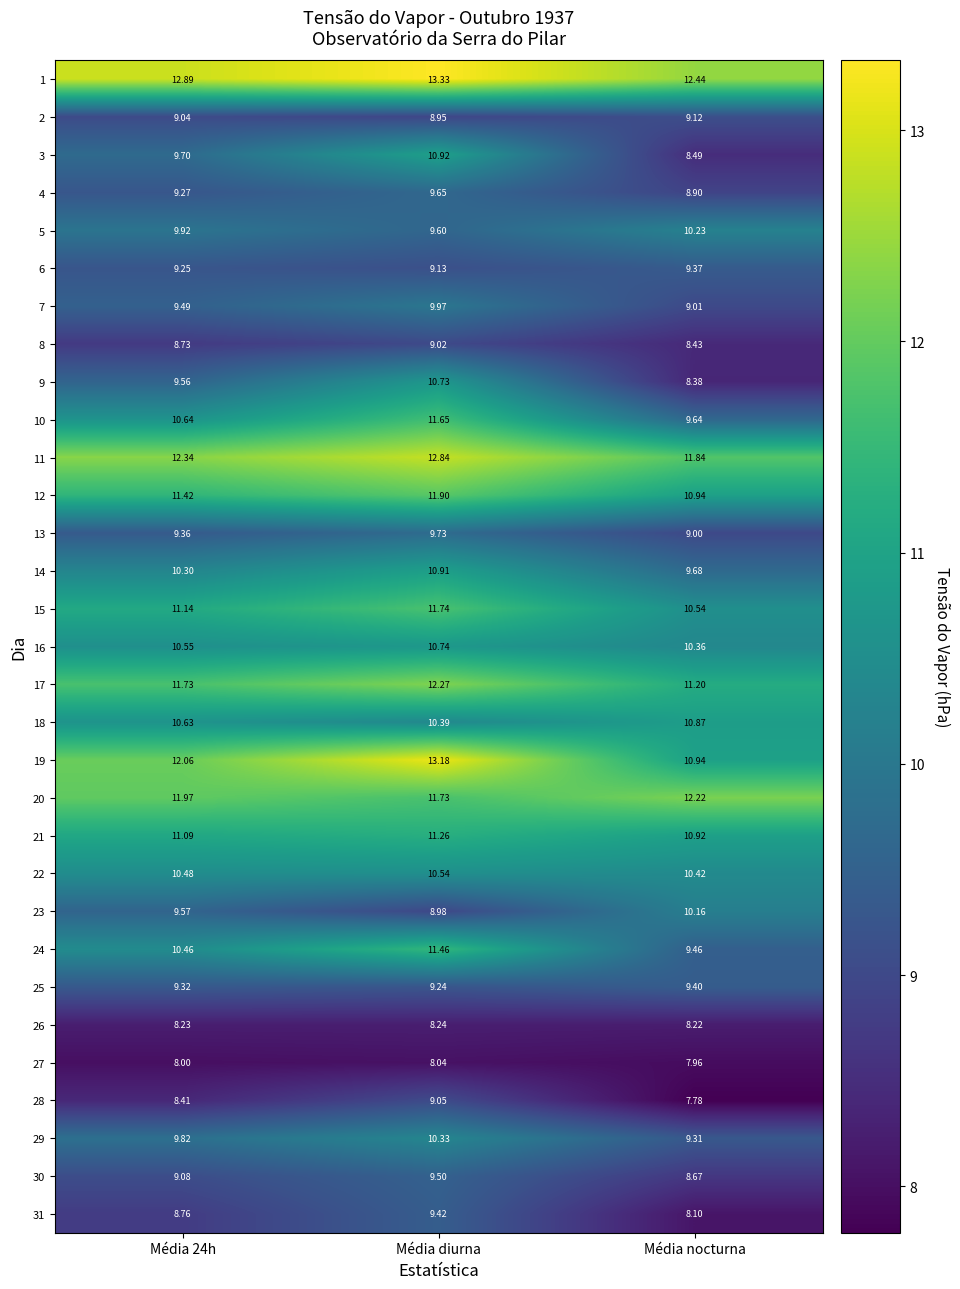

At which category is the sum across all series the highest?

Média diurna